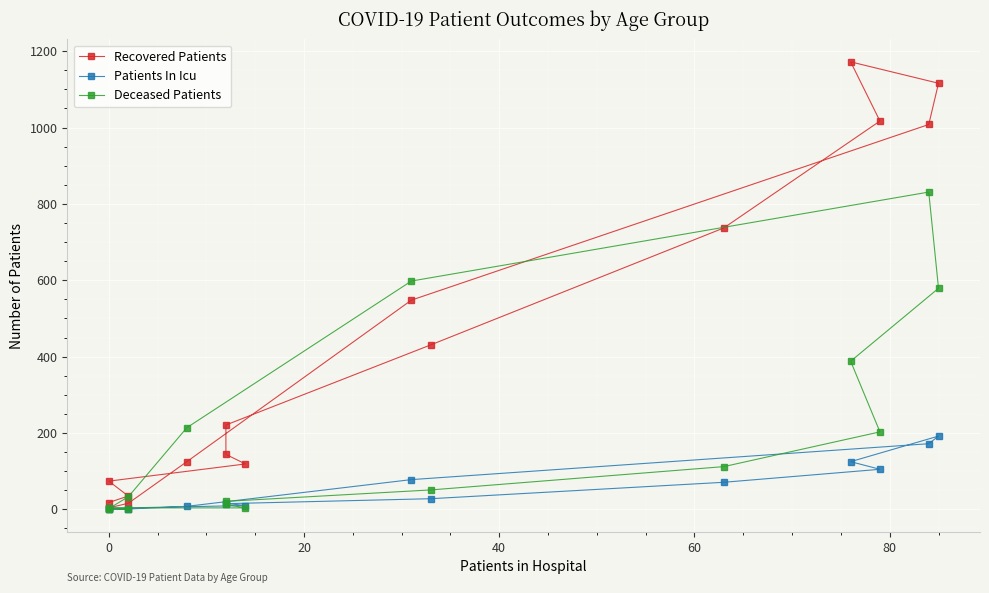

How many values in the Patients In Icu series exceed 16?

7